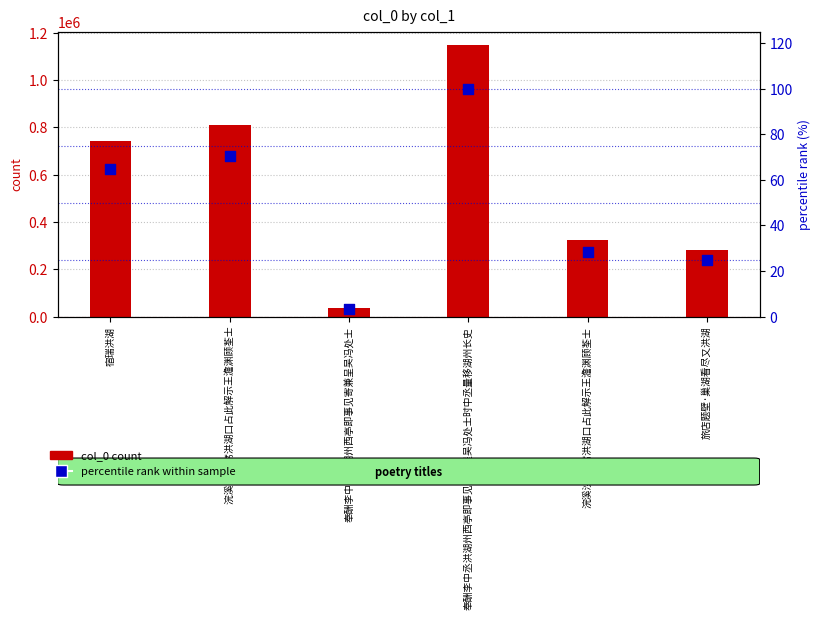

Which series has the largest Y range (max minus min)?

col_0 count